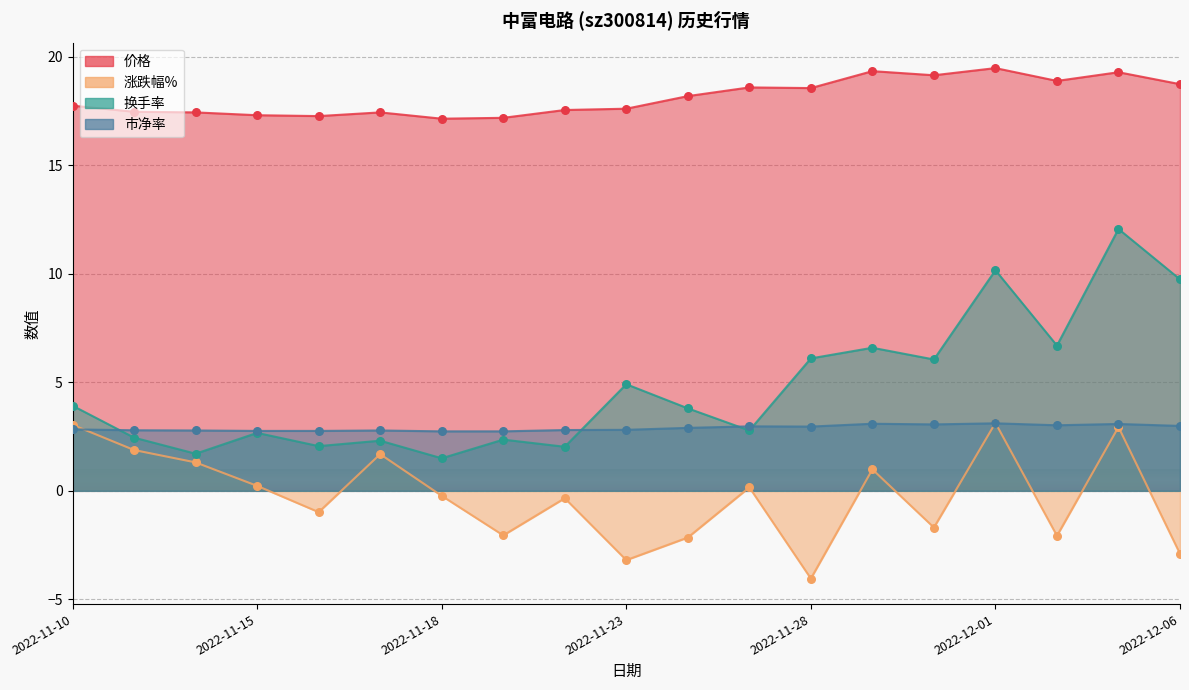

At which category is the sum across all series the highest?

2022-12-05